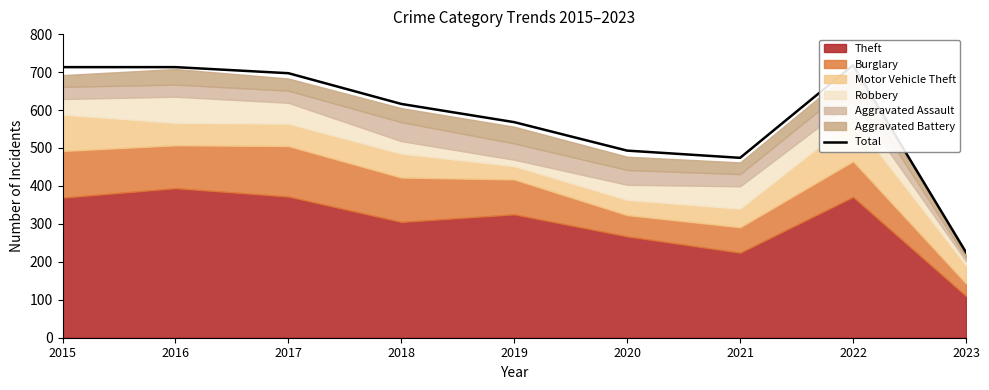

How many points are higher than both their immediate neighbors (excluding endpoints)?

1